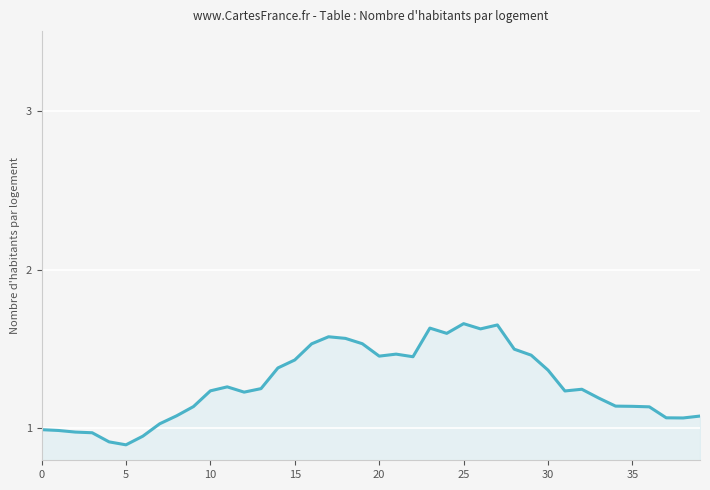

What is the minimum value shown in the chart?

0.9